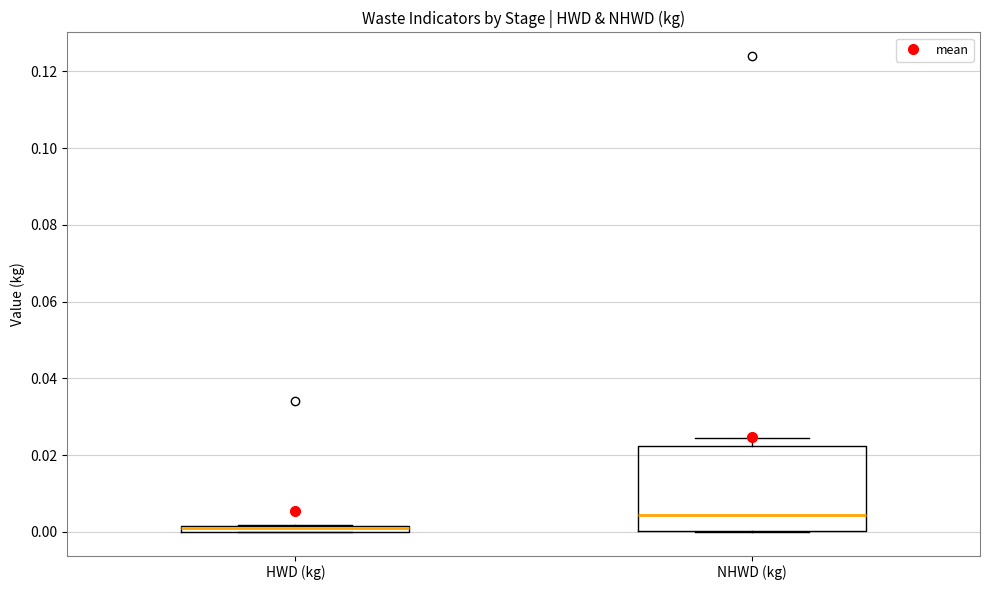

Which box is the tallest, from its lower edge to its upper edge?

NHWD (kg)